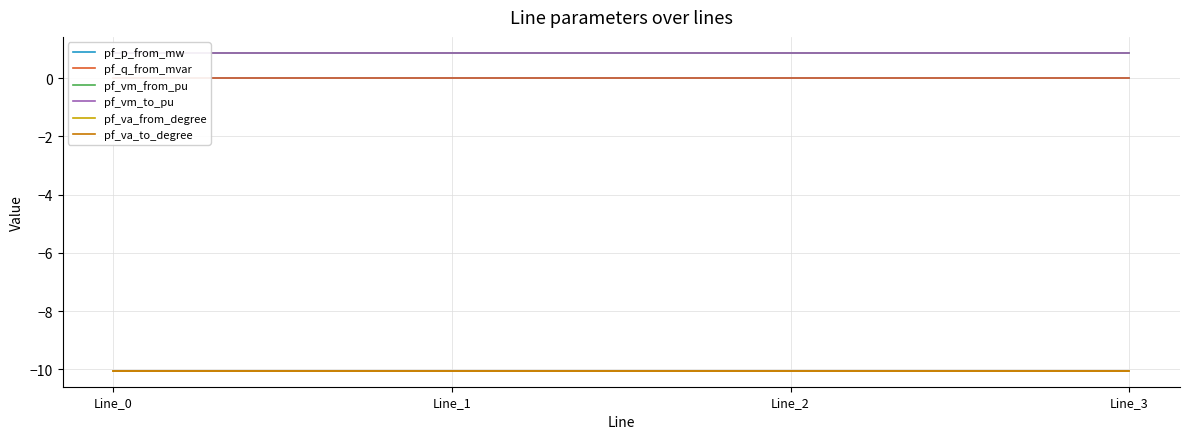

What are all the series names shown in the legend?

pf_p_from_mw, pf_q_from_mvar, pf_vm_from_pu, pf_vm_to_pu, pf_va_from_degree, pf_va_to_degree